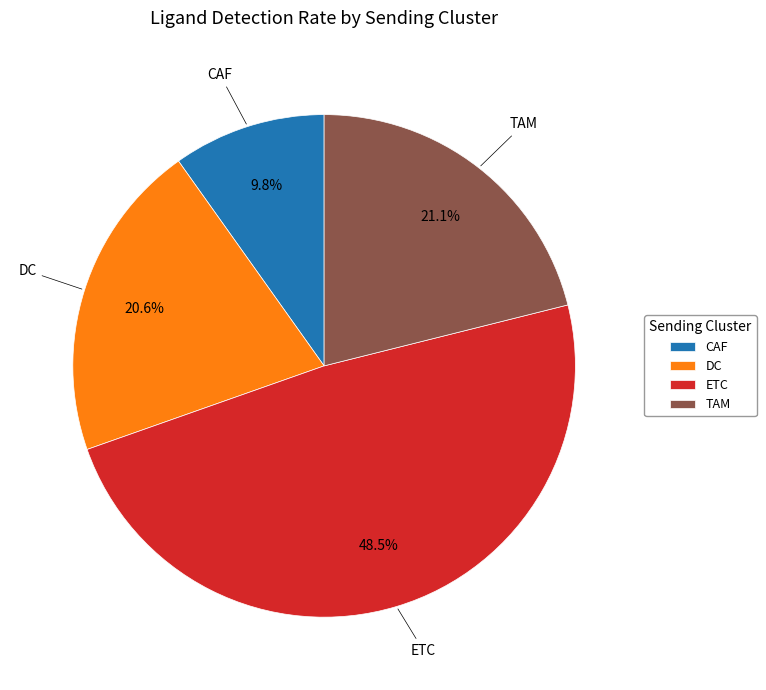

To the nearest percent, what percentage of the pie is CAF?

10%